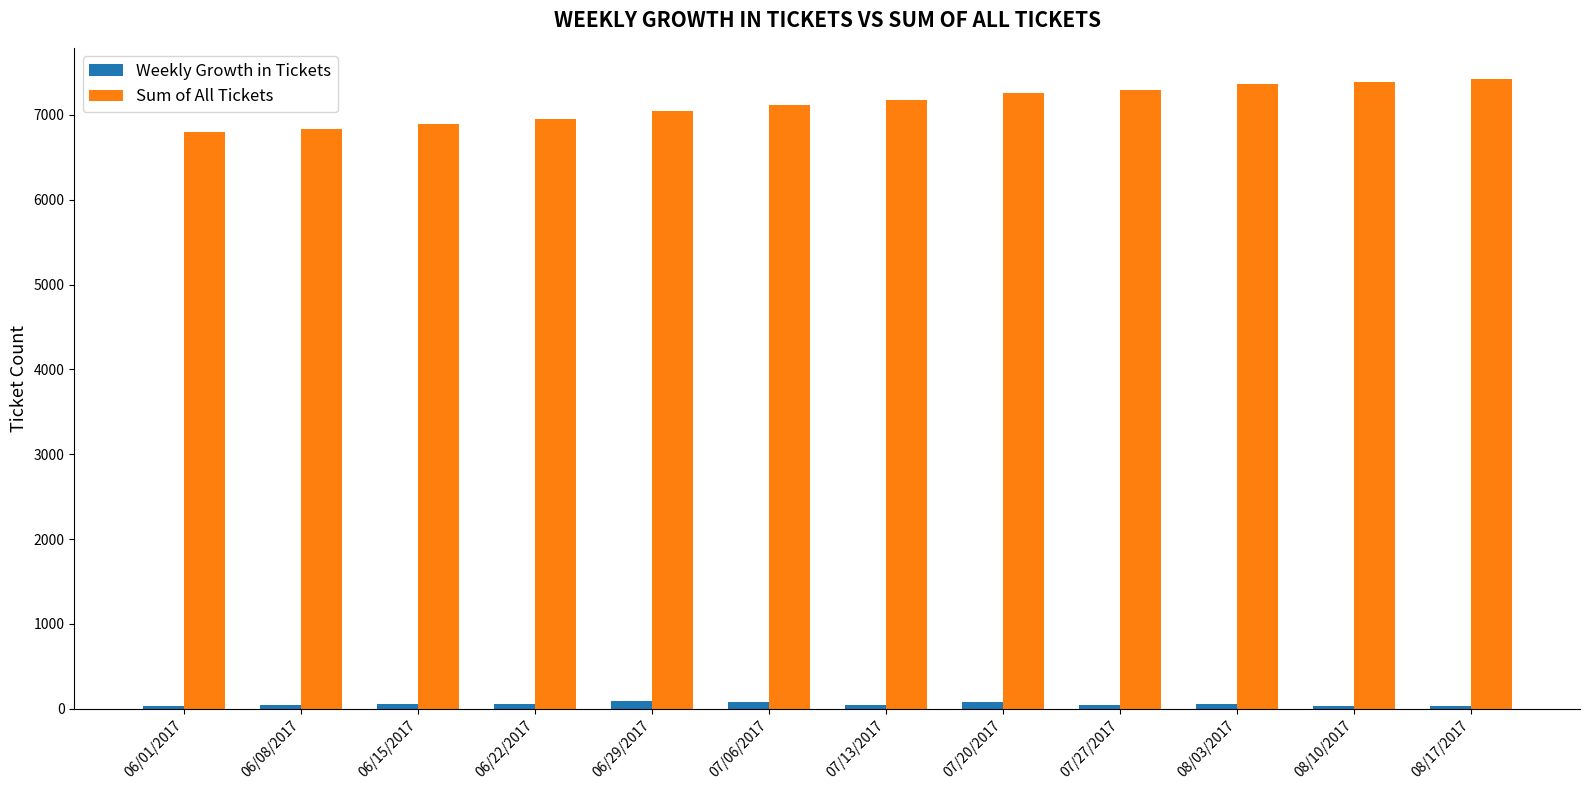

What is the average value of the Sum of All Tickets series?

7127